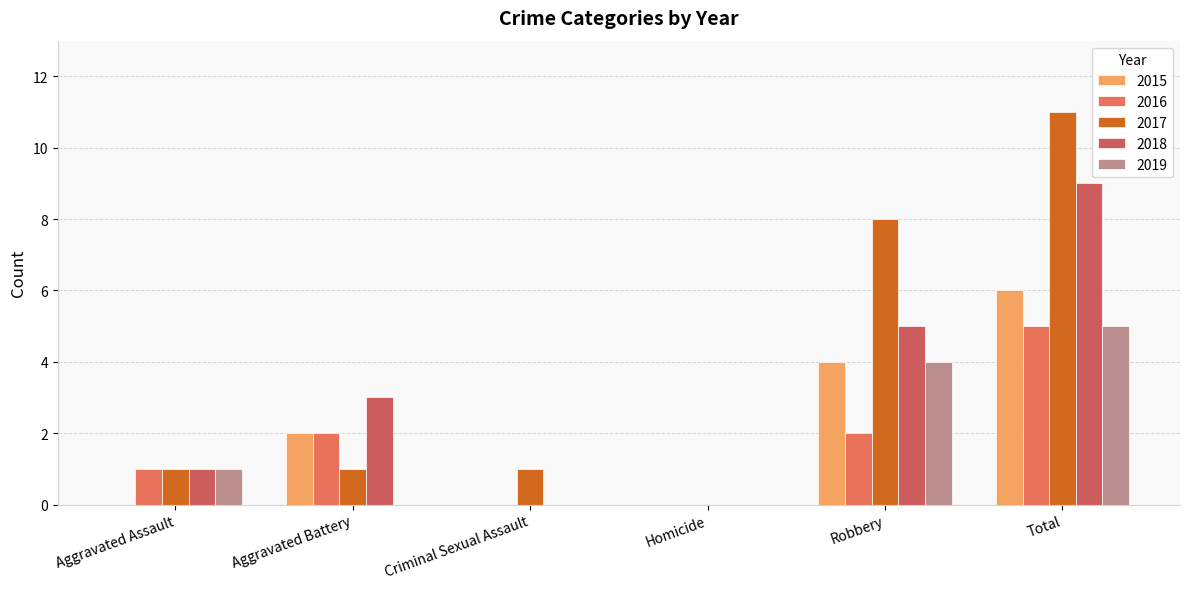

How many 2018 values are between 0 and 5?

5